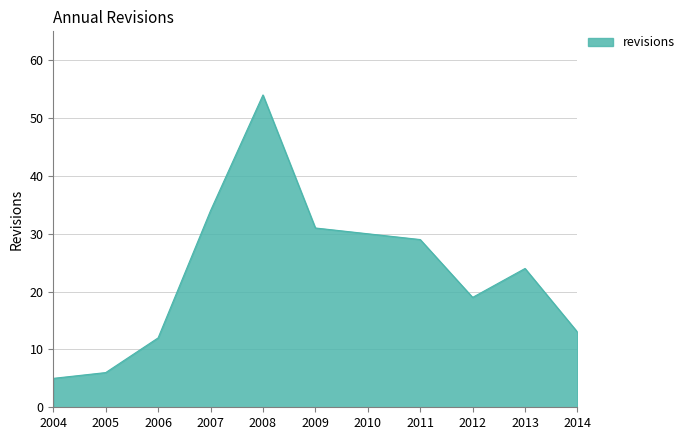

Where is the first local minimum?

2012